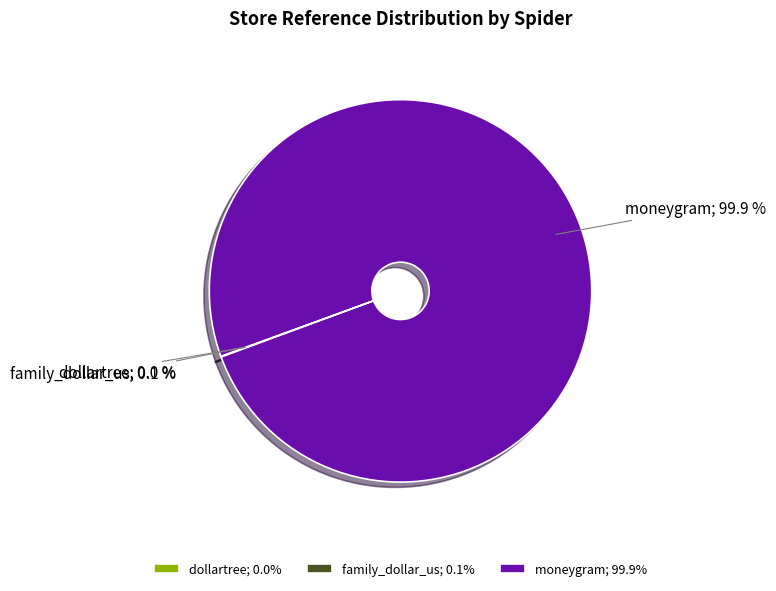

How much of the chart is everything except moneygram; 99.9%?

0.1%